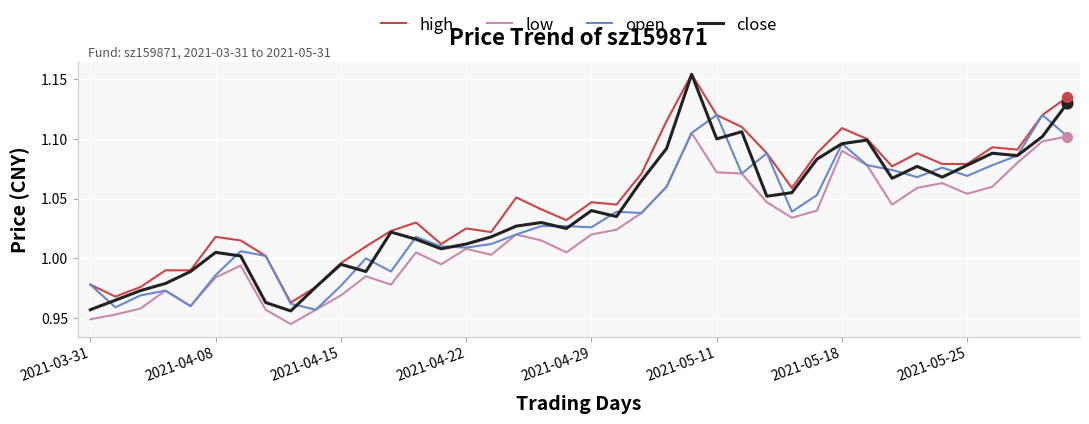

Which series has the largest total across all categories?

high